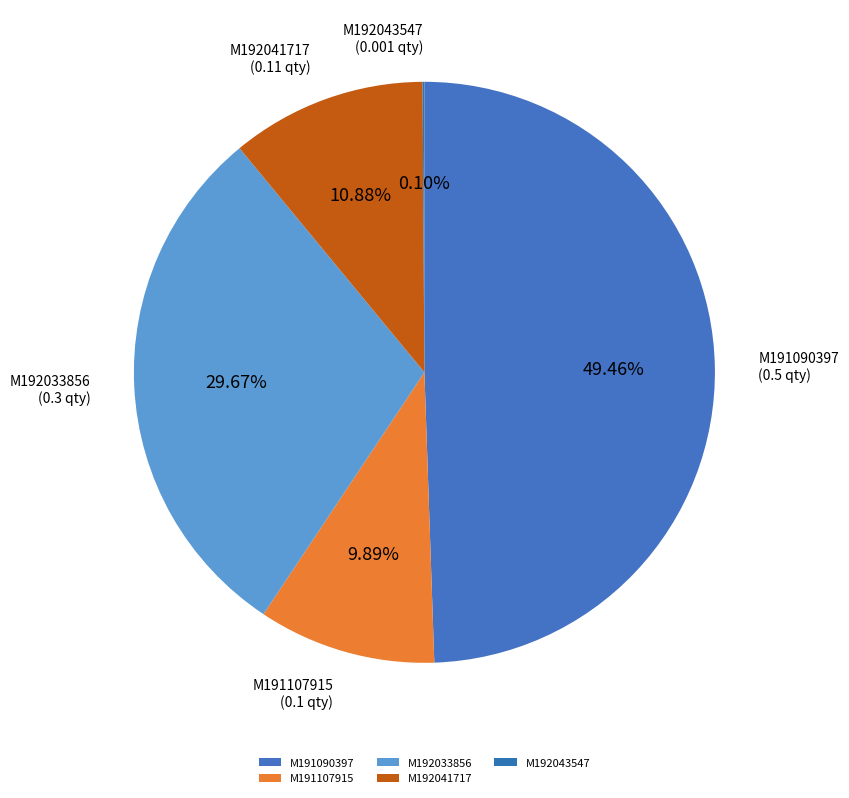

Do M191090397 and M192033856 together represent more than half of the pie?

Yes